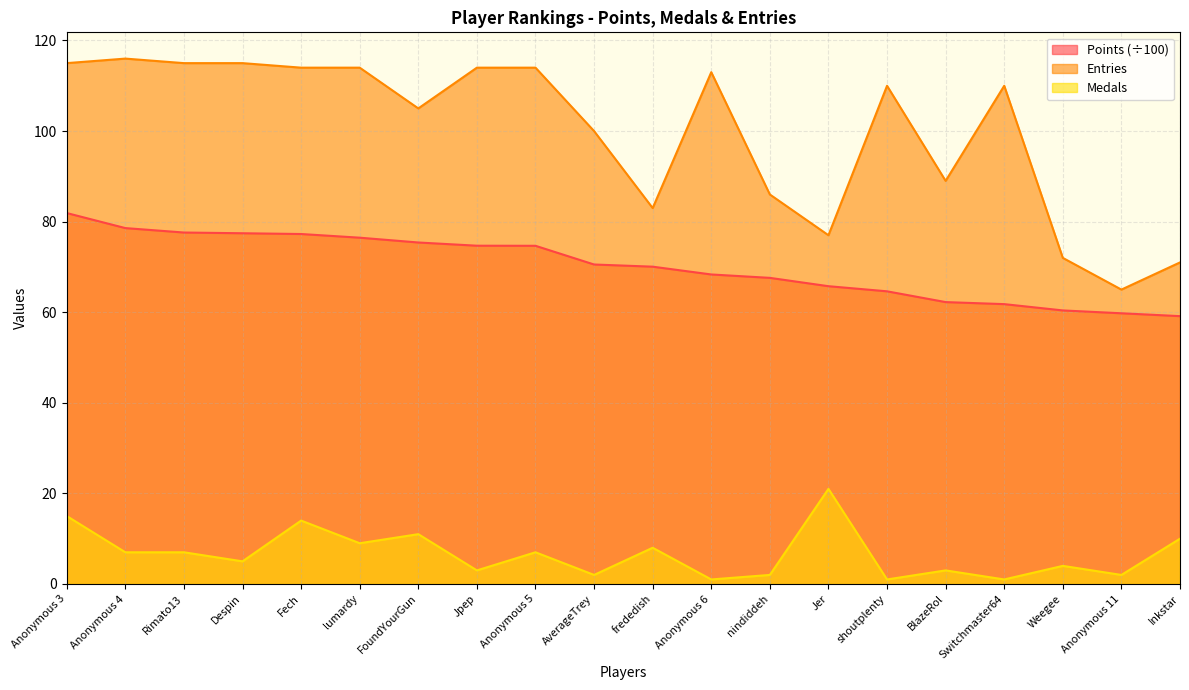

Rank the categories by Entries value from lowest to highest.

Anonymous 11, Inkstar, Weegee, Jer, frededish, nindiddeh, BlazeRol, AverageTrey, FoundYourGun, shoutplenty, Switchmaster64, Anonymous 6, Fech, lumardy, Jpep, Anonymous 5, Anonymous 3, Rimato13, Despin, Anonymous 4